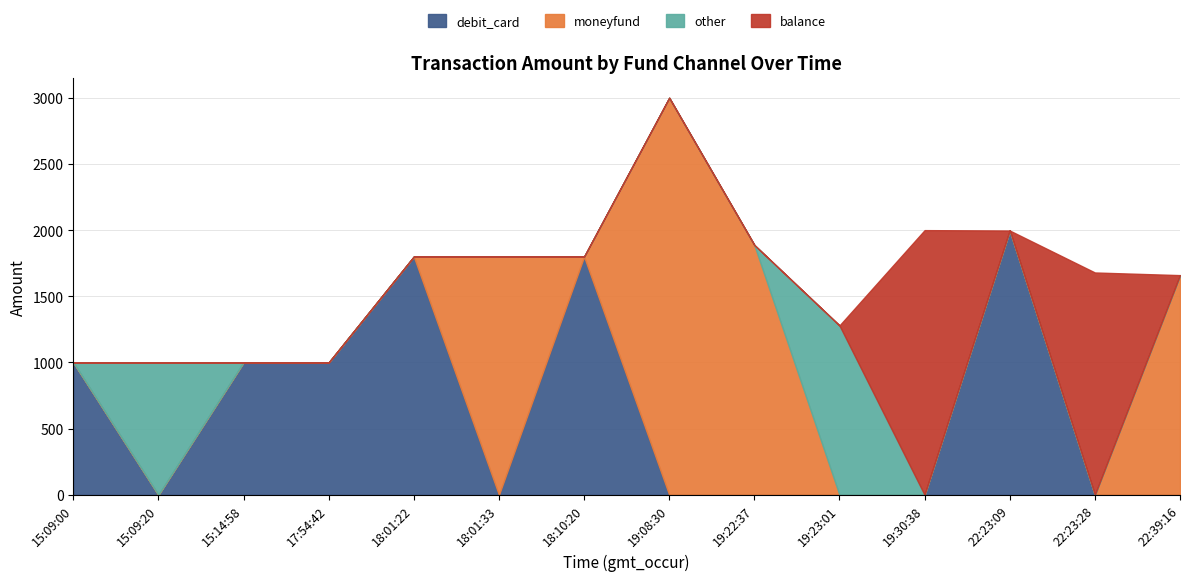

Where is moneyfund nearest to the value 1500?

22:39:16